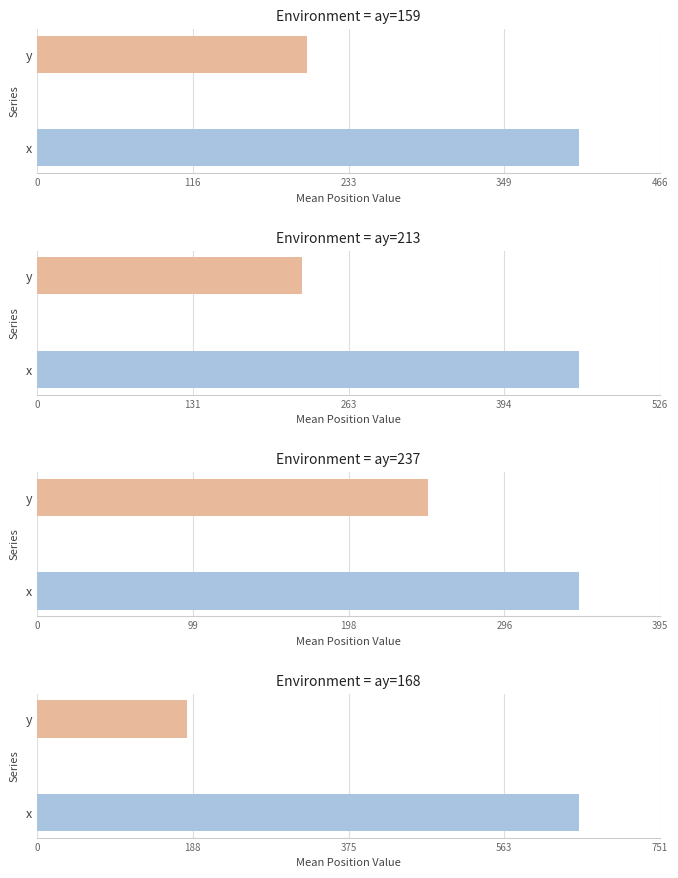

Does the chart contain stacked bars?

No